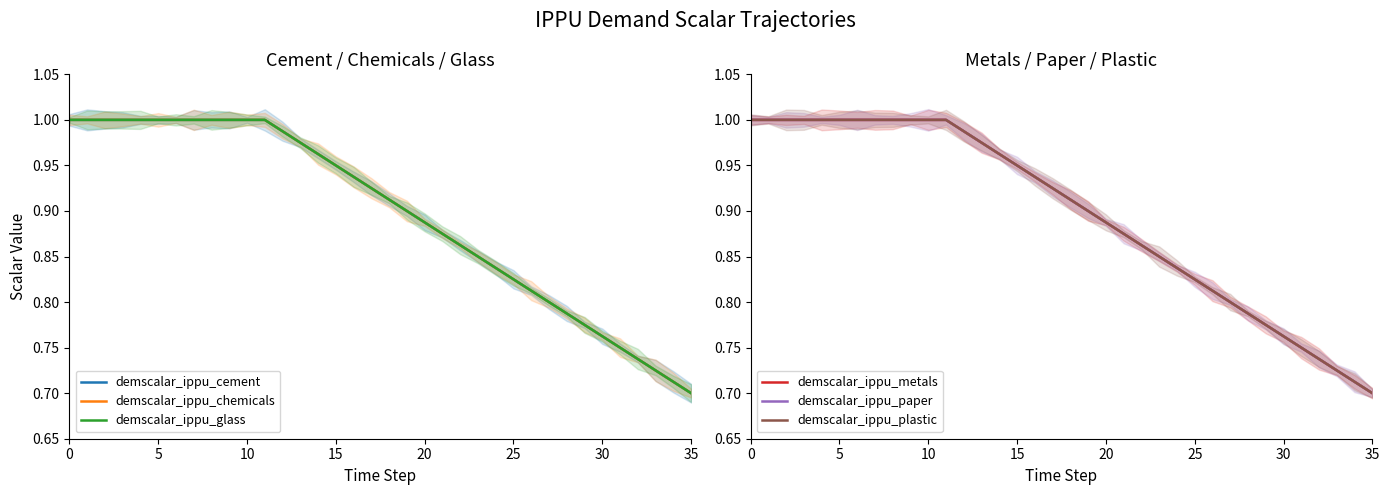

The value of demscalar_ippu_chemicals at 35 is 0.7. True or false?

True